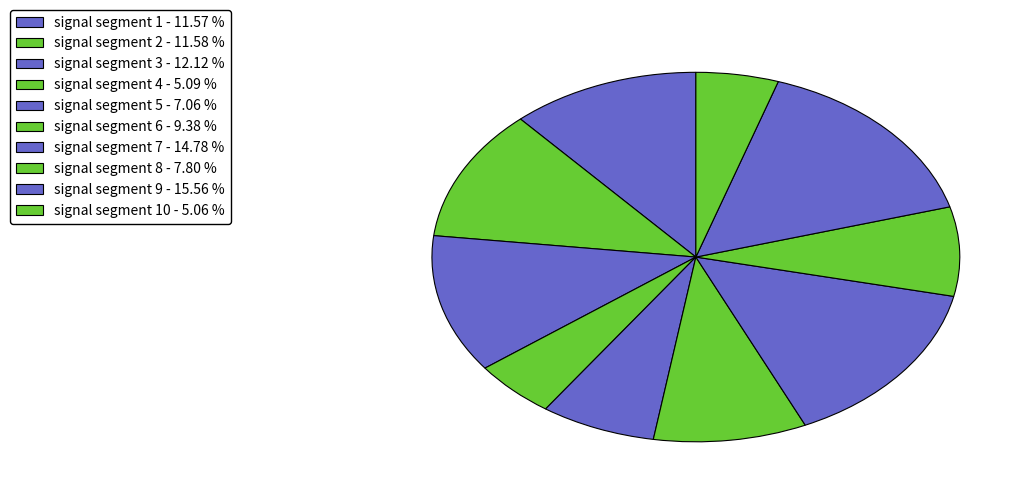

What is the largest slice in the pie chart?

signal segment 9 - 15.56 %